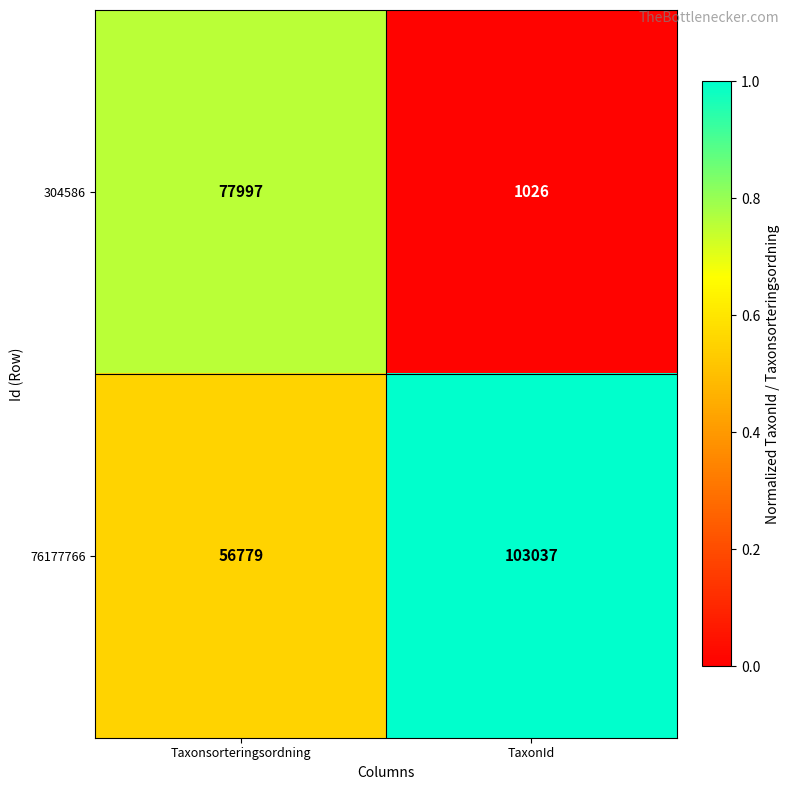

Rank the series by their average value, from lowest to highest.

304586, 76177766